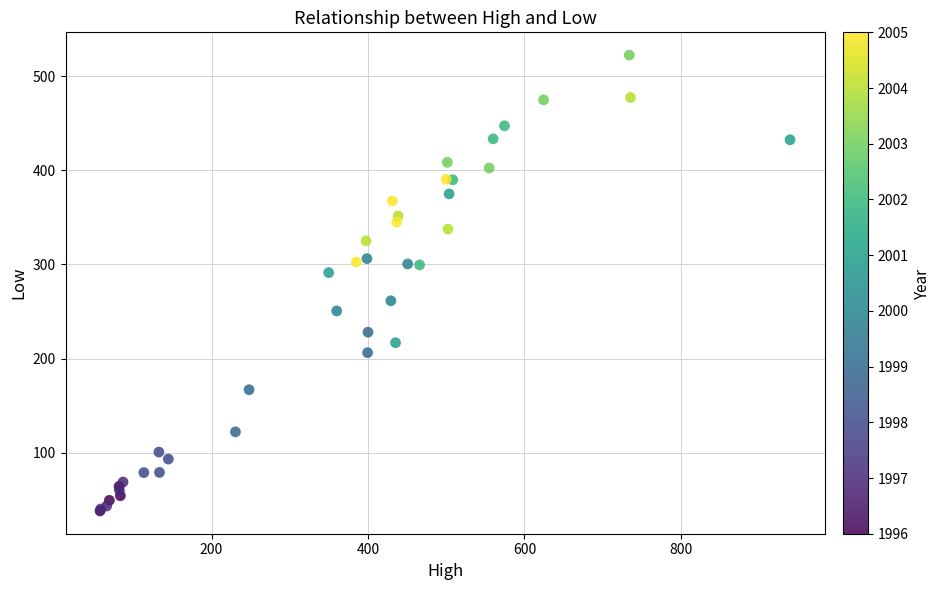

What Y value in the scatter plot is closest to 280?

291.3